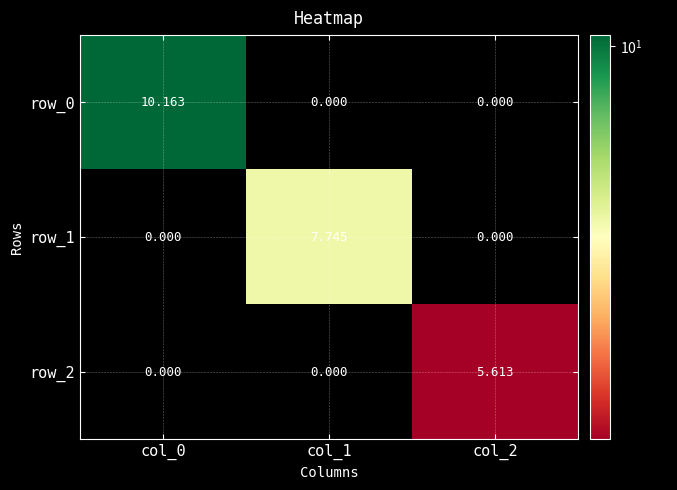

True or false: row_1 has a value of 0.0 at col_2.

True